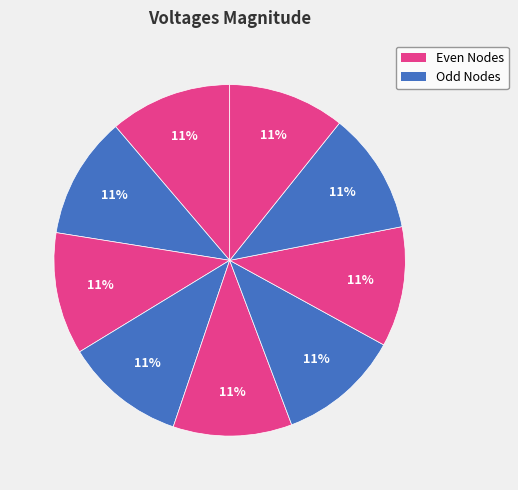

How many slices are in this pie chart?

9